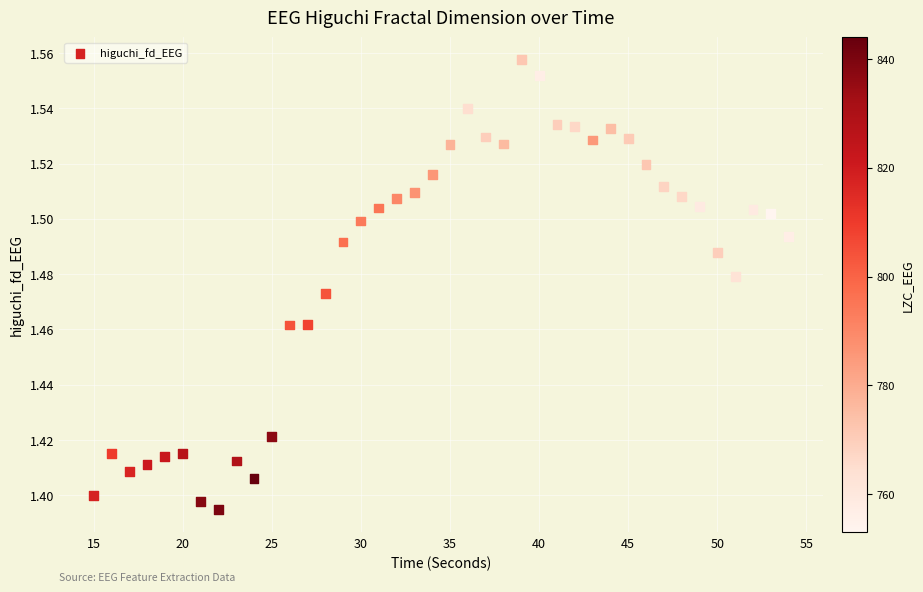

What is the range of X values (max minus min)?

39.0